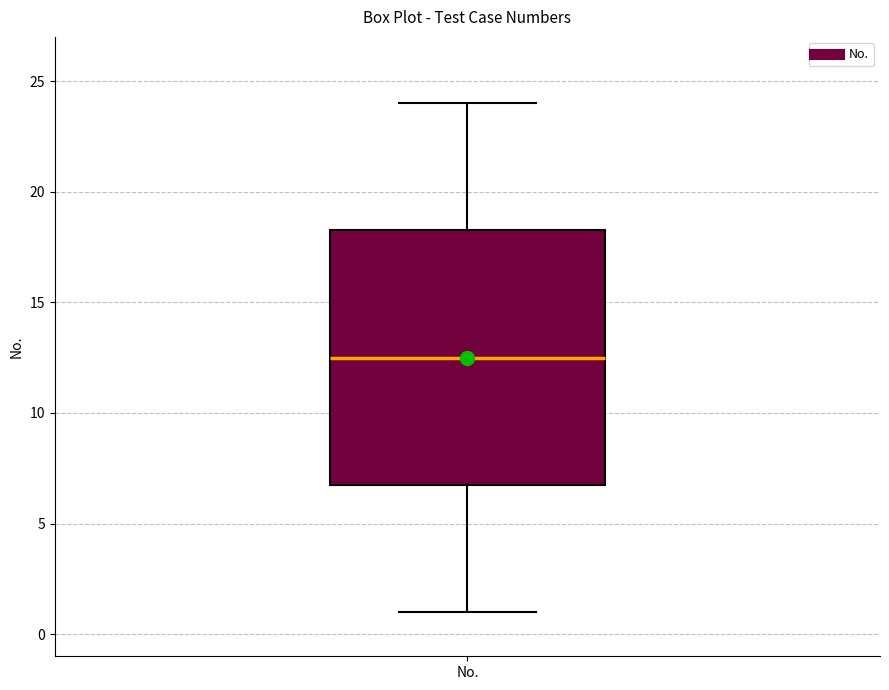

Read this box plot against the y-axis: the position of the median line, the range covered by the box, and the ends of both whiskers. The values are not printed on the chart, so give them approximately, as read against the axis.

median 12.5, box 7.0 to 18.5, whiskers 1.0 to 24.0